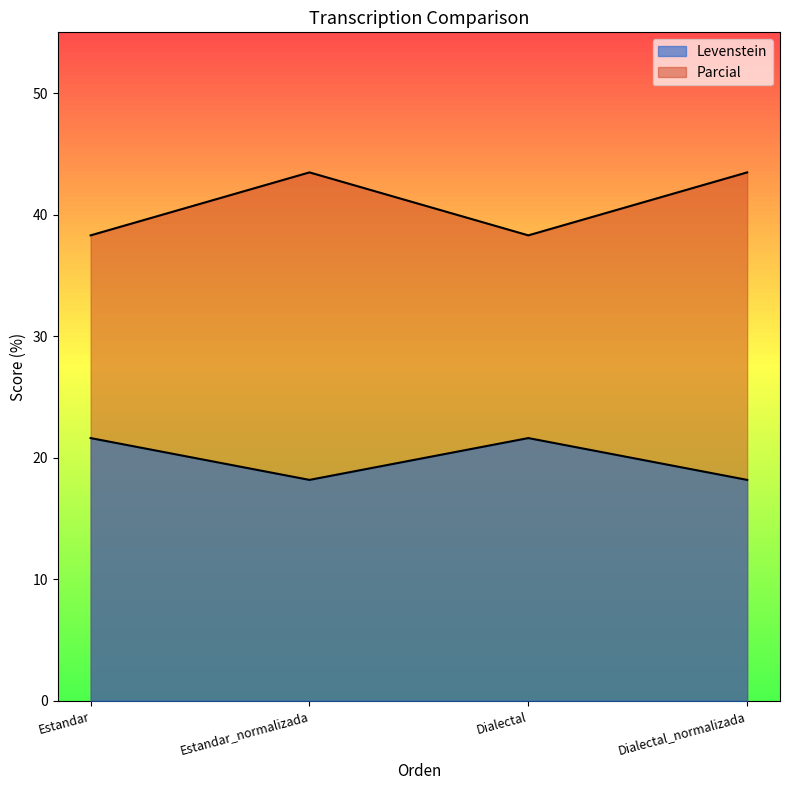

What is the sum of the Levenstein values at Estandar and Dialectal?

43.2